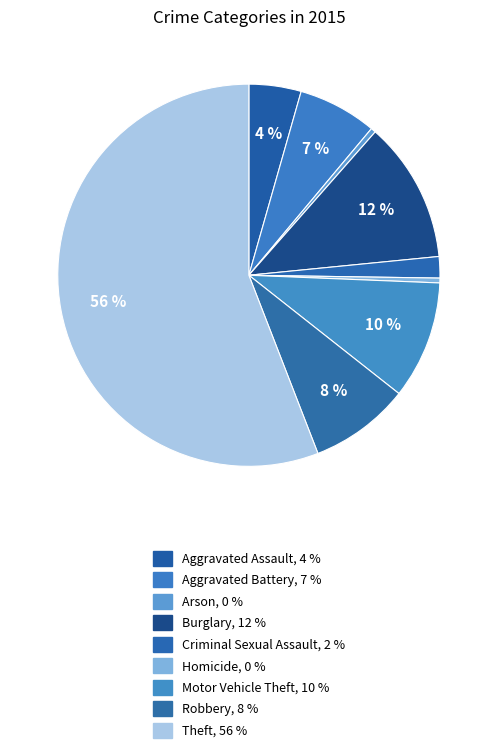

How many slices are in this pie chart?

9